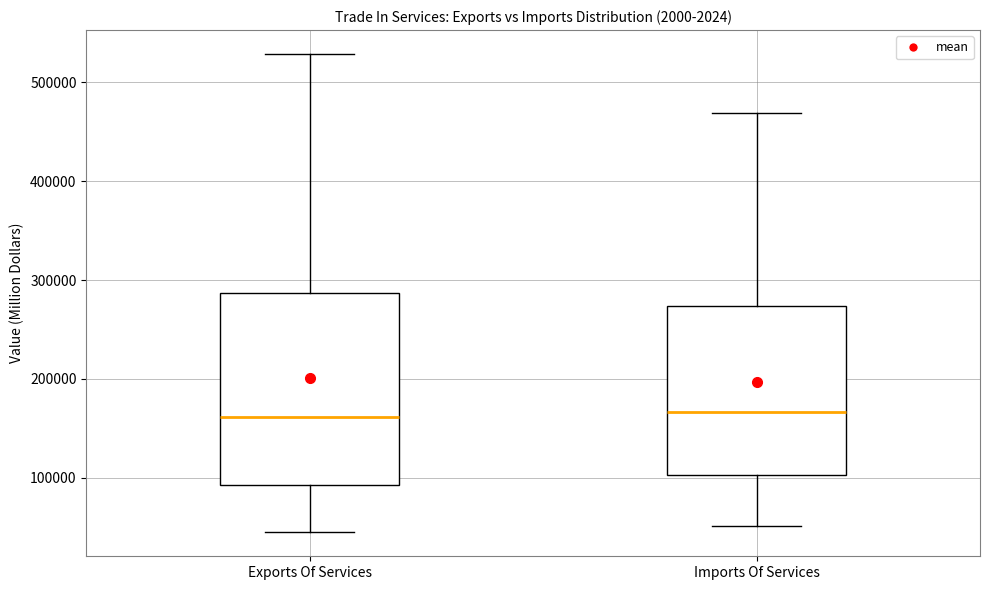

Comparing the boxes themselves (not the whiskers), which one is the tallest?

Exports Of Services